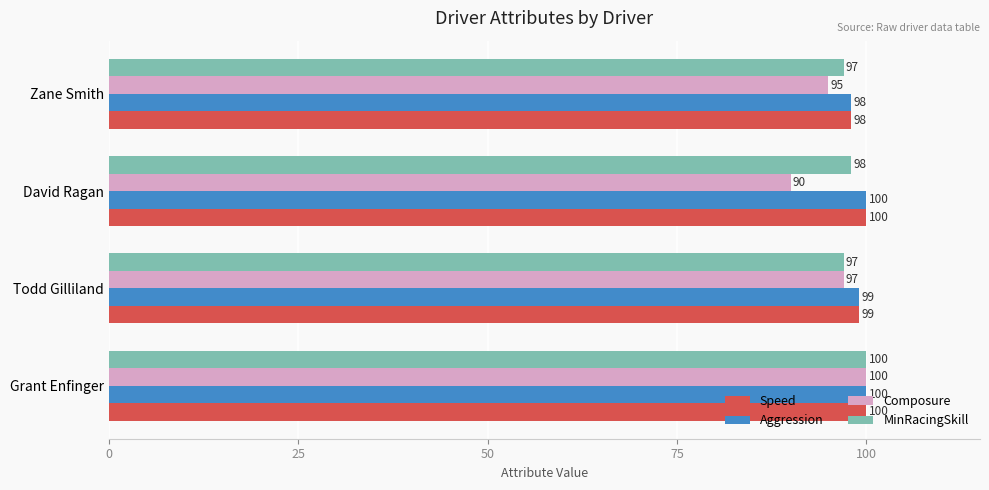

Read the MinRacingSkill value at Zane Smith.

97